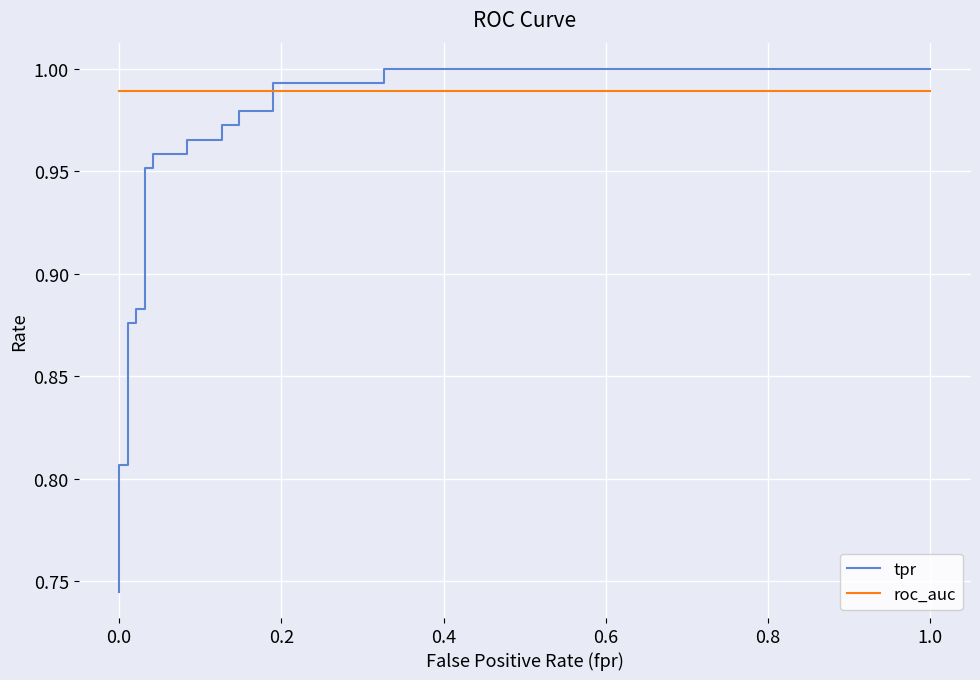

True or false: tpr has more than 0 points higher than both neighbors.

False